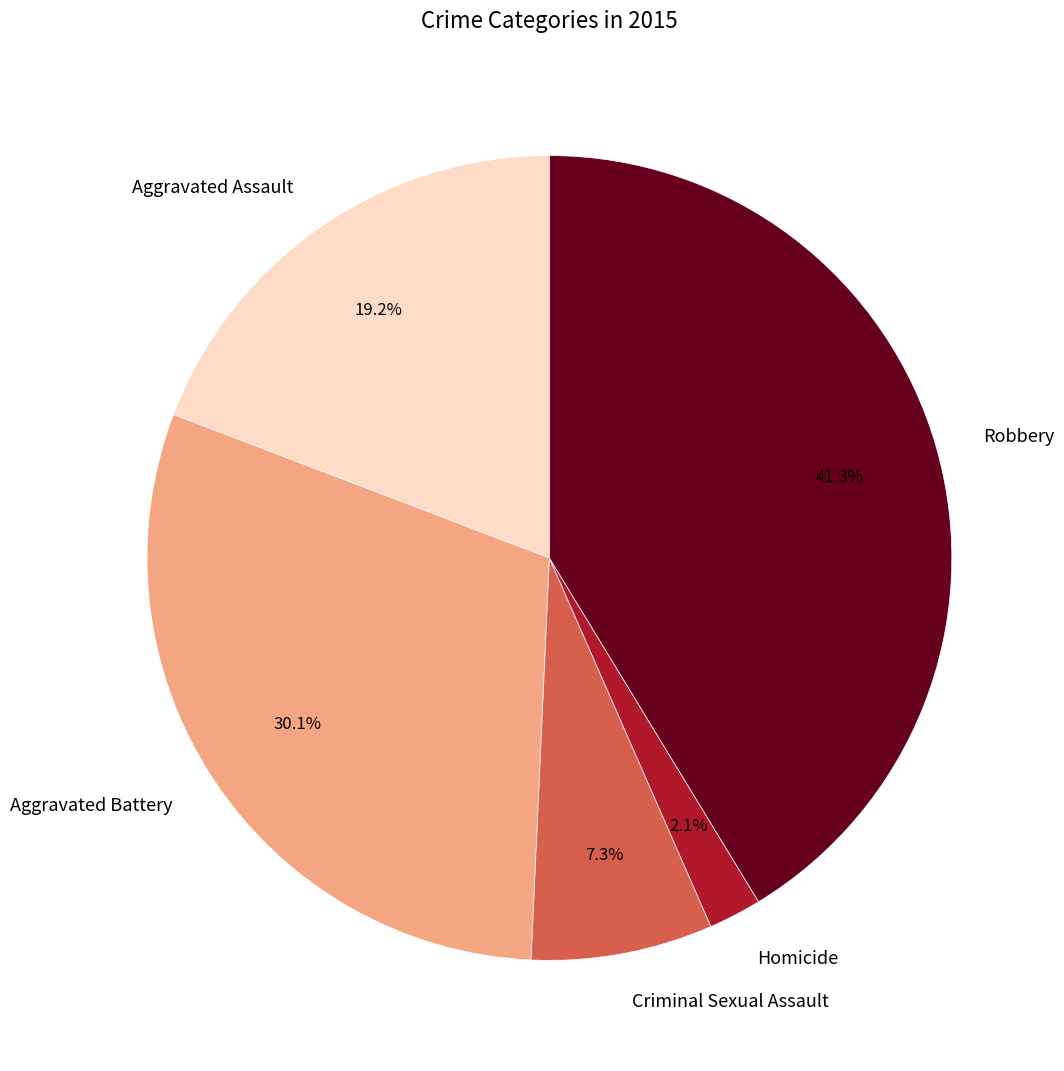

How many slices are in this pie chart?

5